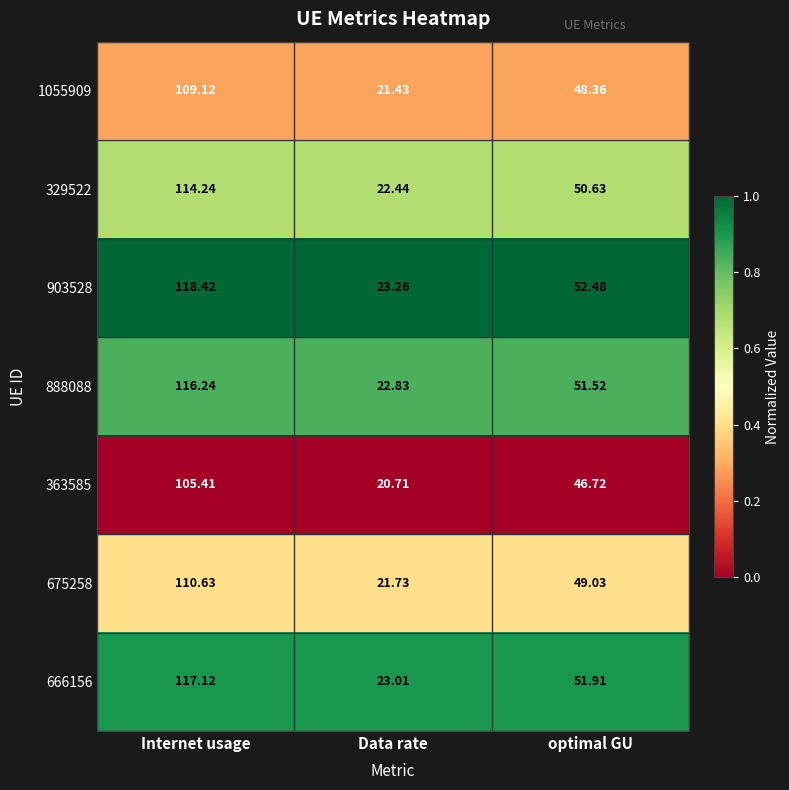

Rank the categories by 1055909 value from highest to lowest.

Internet usage, optimal GU, Data rate